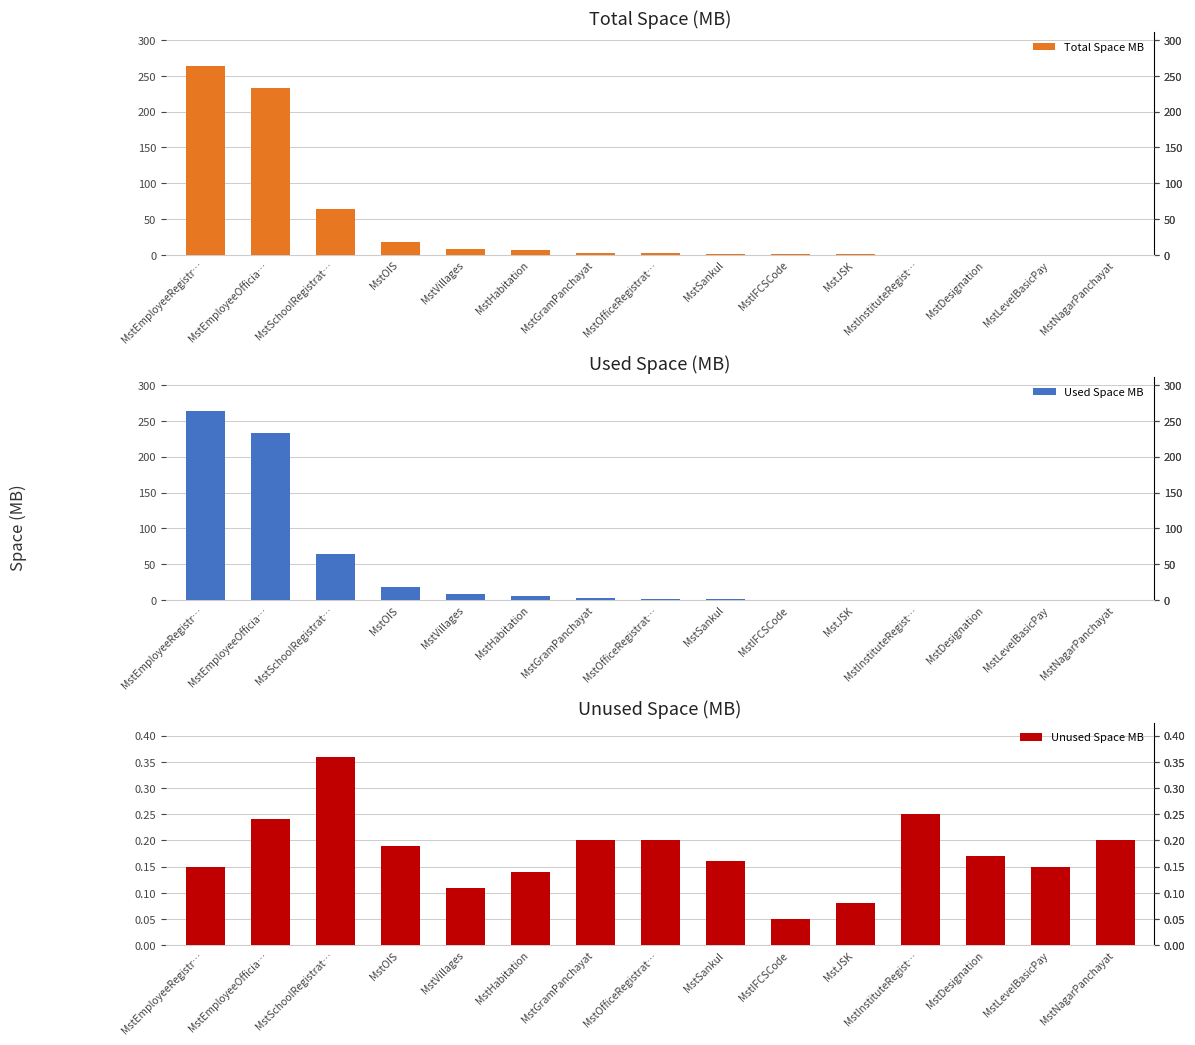

Which series has the widest spread of values?

Used Space MB